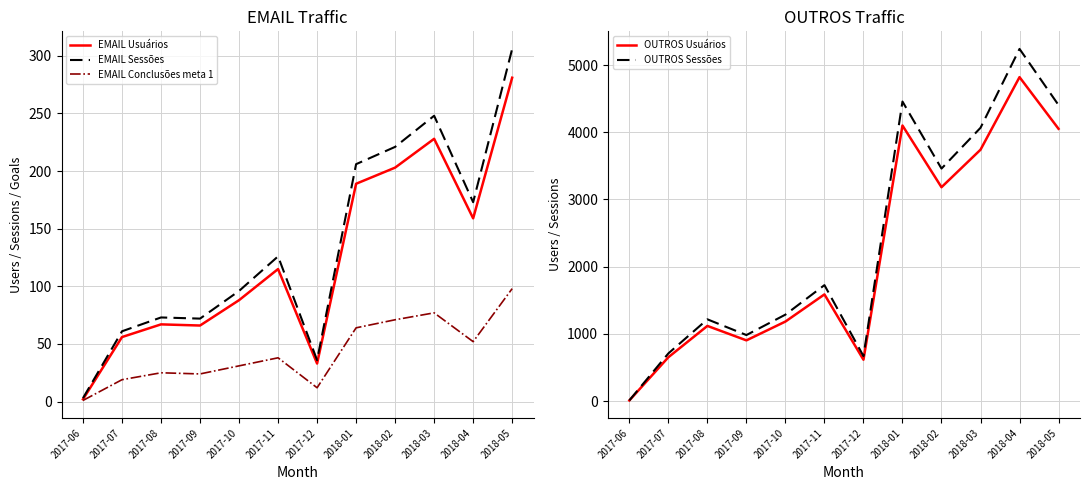

Rank the series by their maximum value, from highest to lowest.

OUTROS Sessões, OUTROS Usuários, EMAIL Sessões, EMAIL Usuários, EMAIL Conclusões meta 1